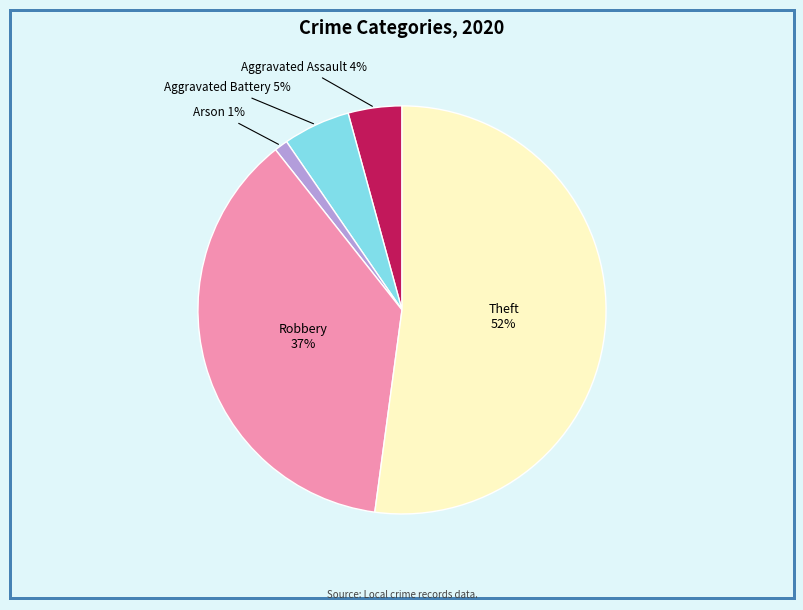

Is there a majority slice in this chart?

Yes